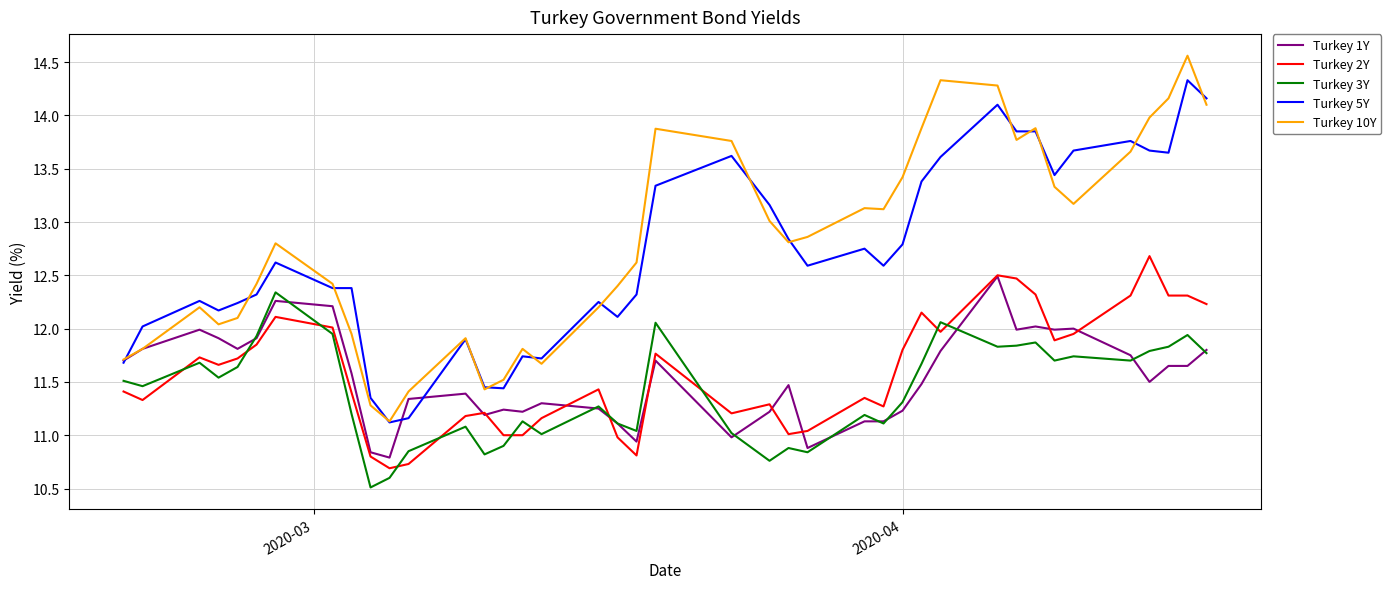

What is the minimum value shown in the chart?

10.5